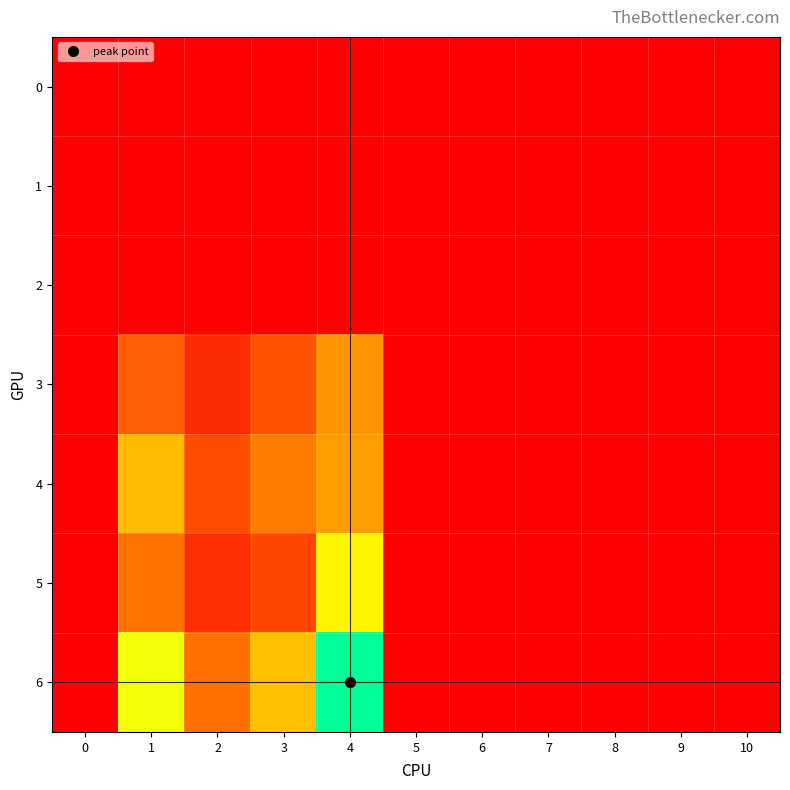

Between 8 and 10, which is larger?

8